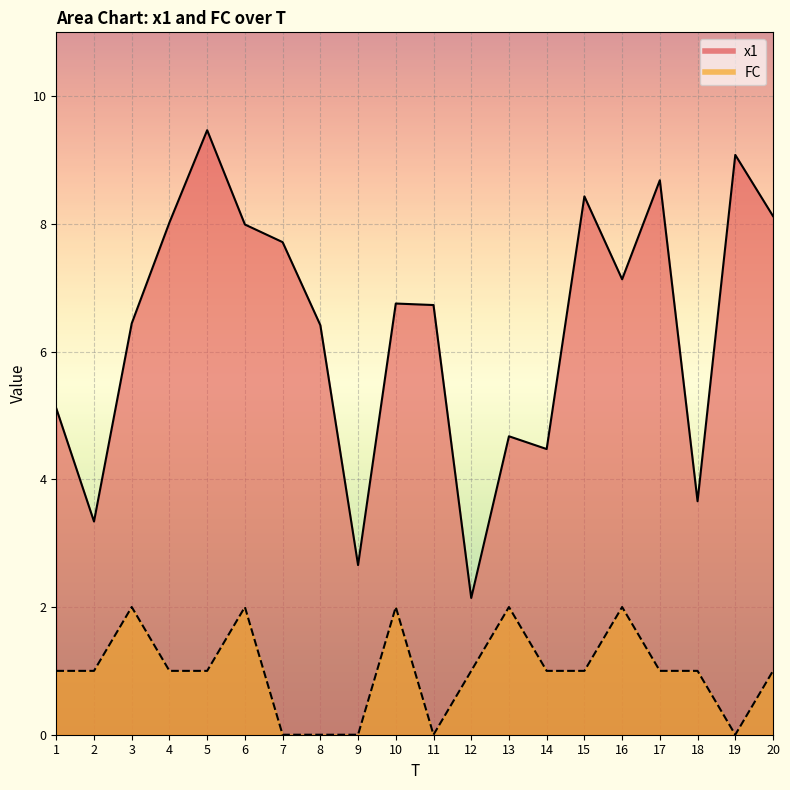

What is the total value across all series at 10?

8.8